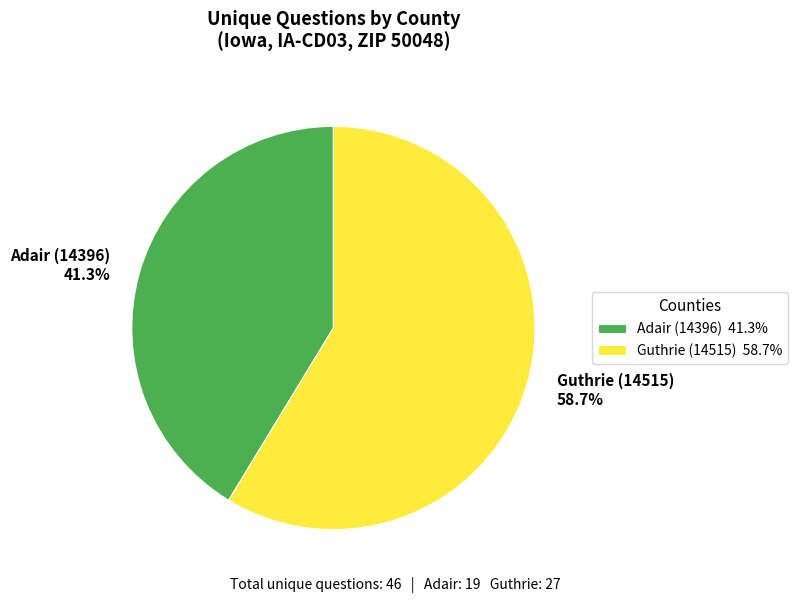

Which has a higher value, Guthrie (14515) or Adair (14396)?

Guthrie (14515)